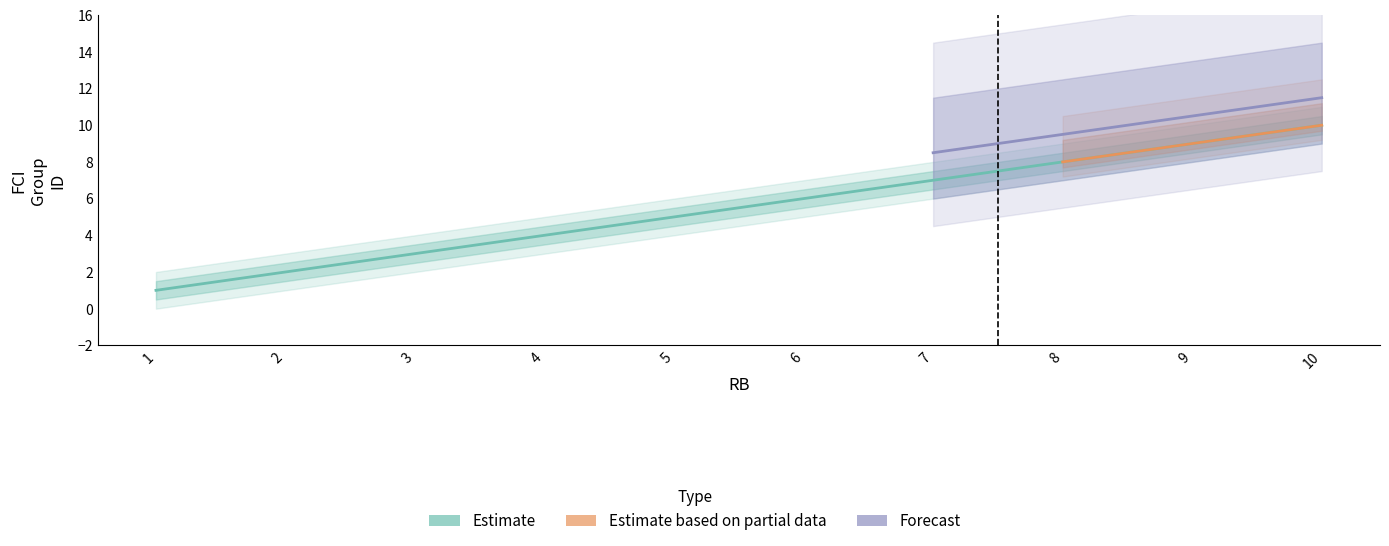

Is this an area chart (filled region under the line)?

No